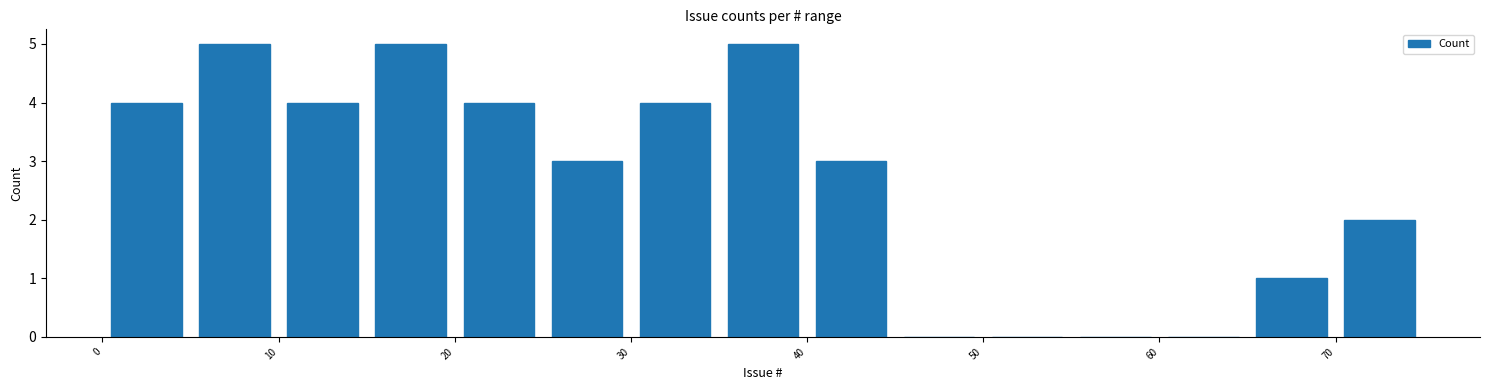

What is the height of the bar covering 35 to 40 on the x-axis? The values are not printed on the chart, so give them approximately, as read against the axis.

5